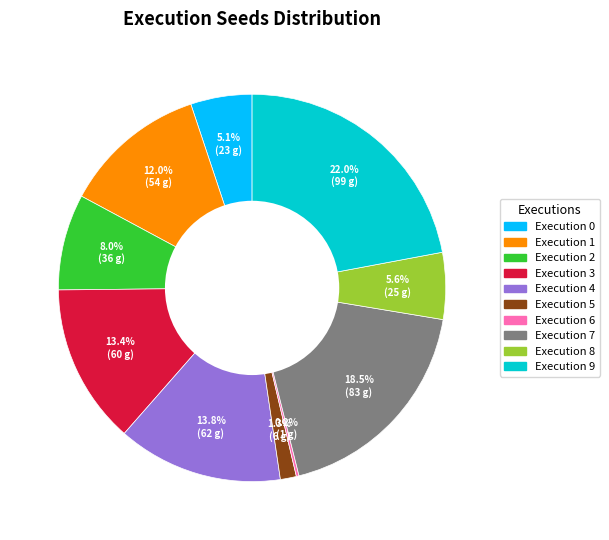

Does any single category account for the majority?

No